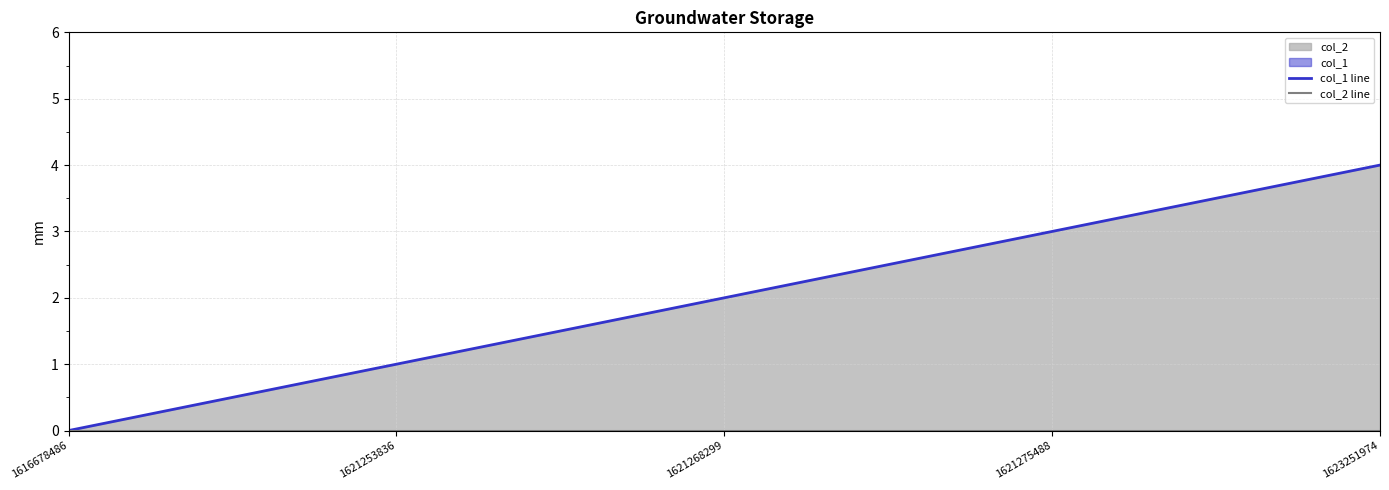

What is the difference between the col_1 line values at 1623251974 and 1621275488?

1